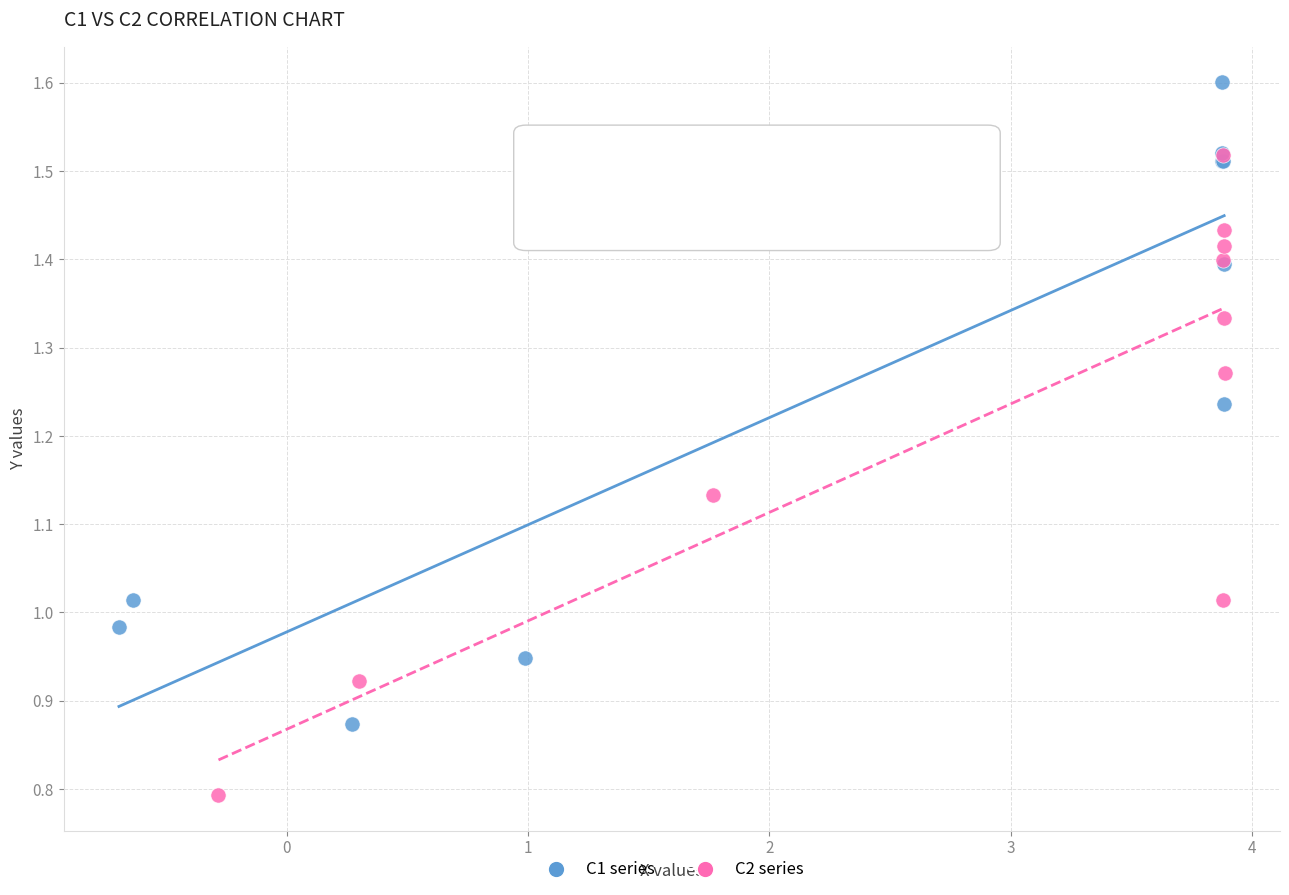

Which series reaches the maximum Y coordinate?

C1 series